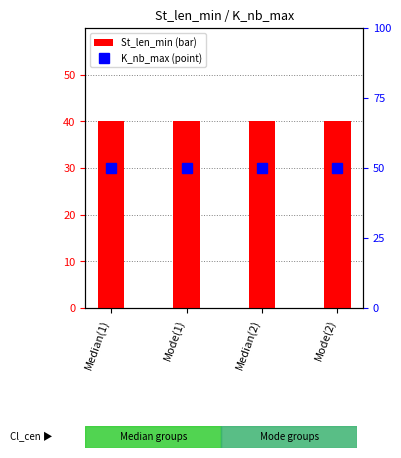

At how many categories does at least one series exceed 40?

4